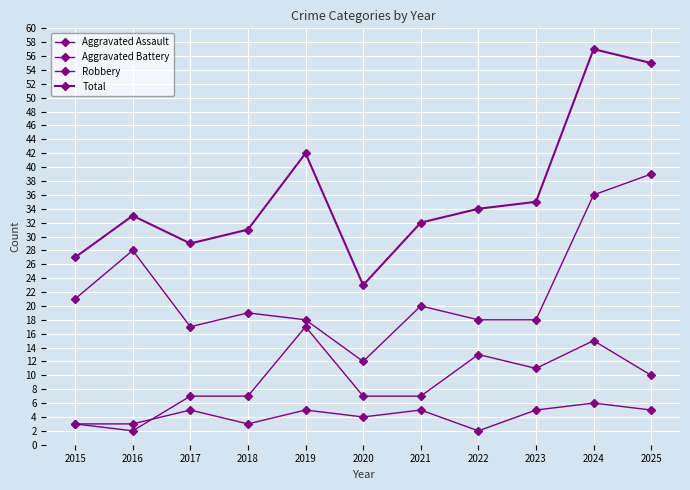

True or false: Aggravated Battery and Aggravated Assault cross at least once.

True